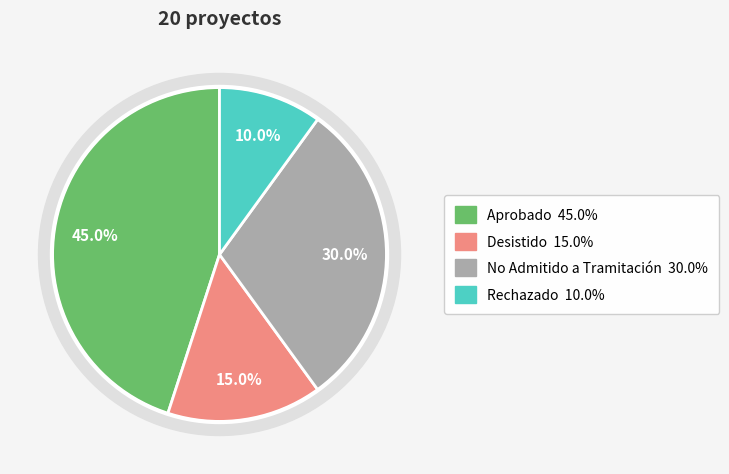

Does Rechazado account for over 50% of the chart?

No